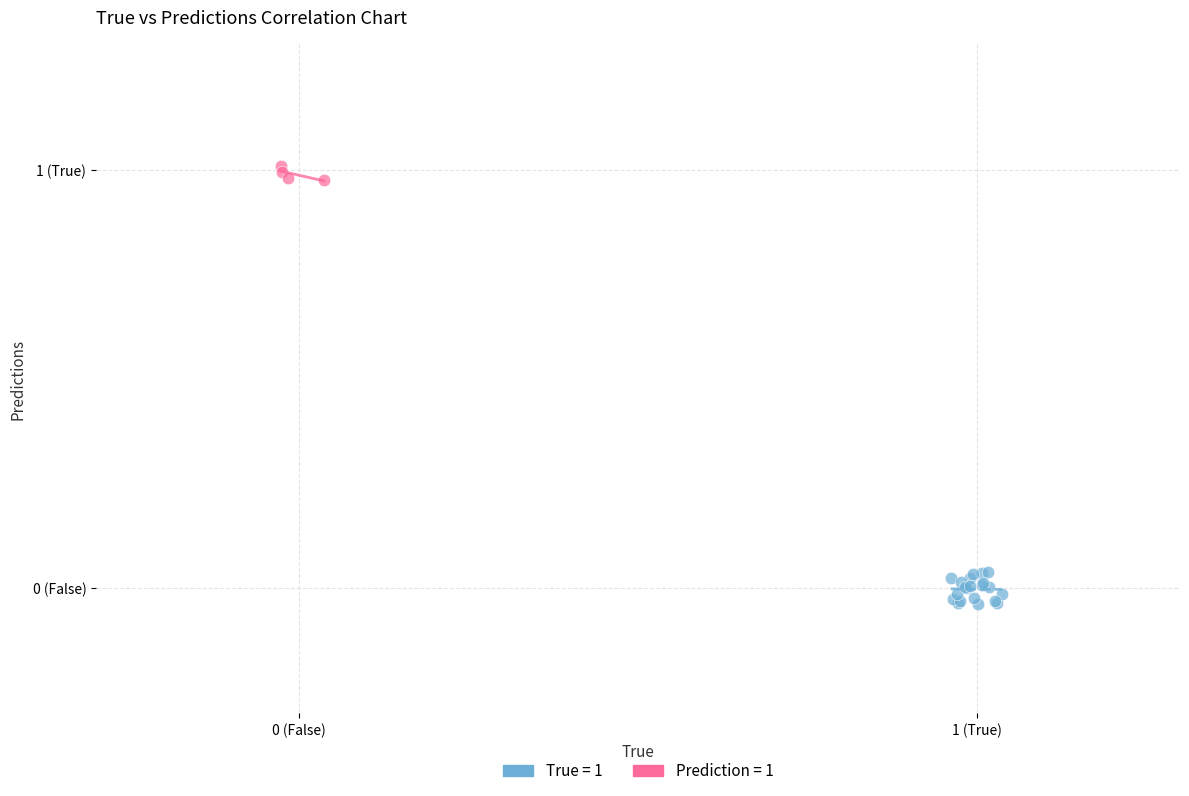

Which series contains the lowest Y value?

True = 1